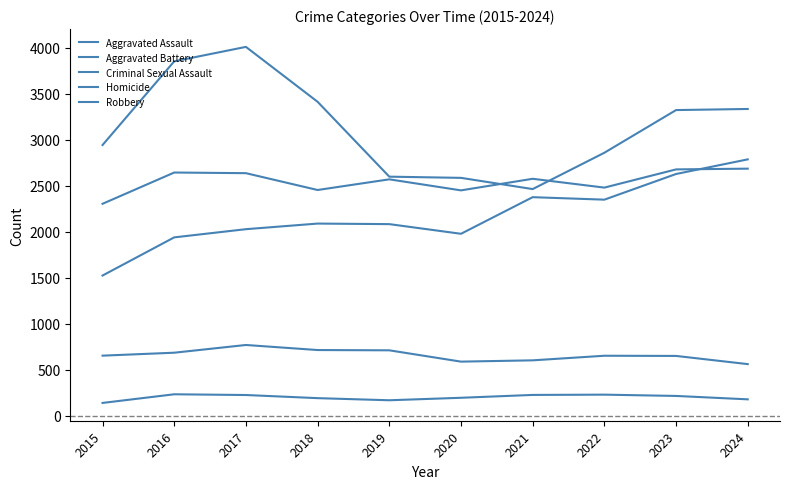

How many lines are shown in the chart?

5